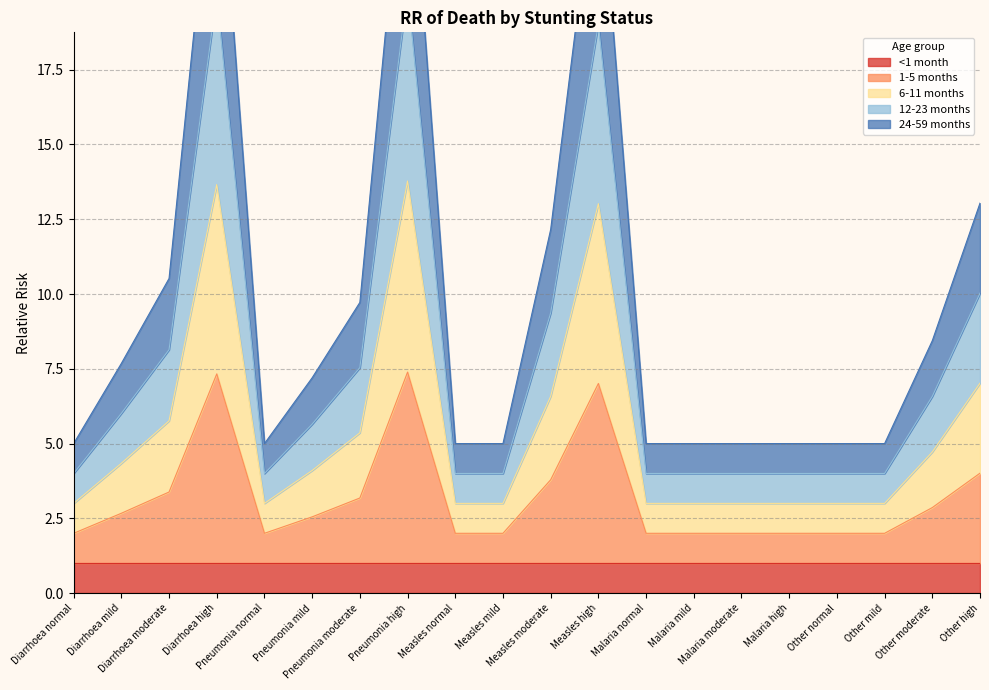

What is the maximum value for 1-5 months?

7.4